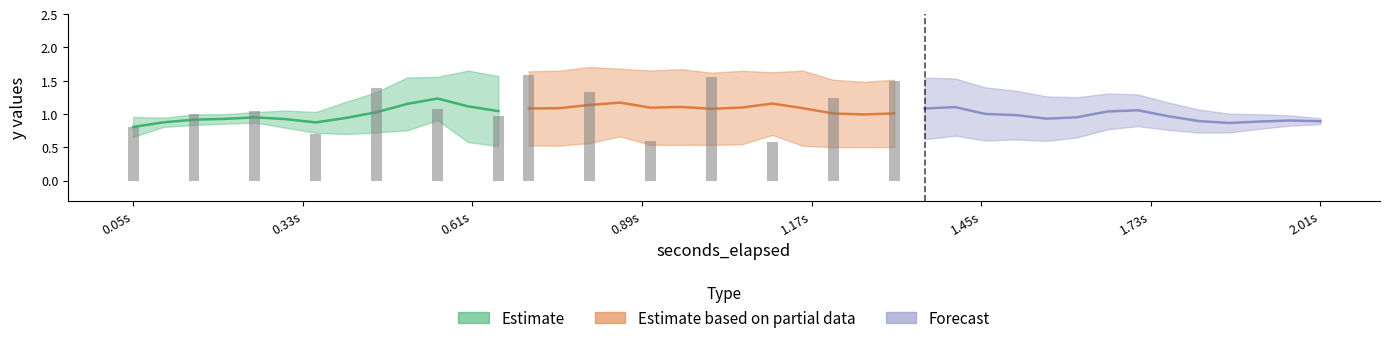

Is it true that seconds_elapsed equals 0.1 at 3?

False